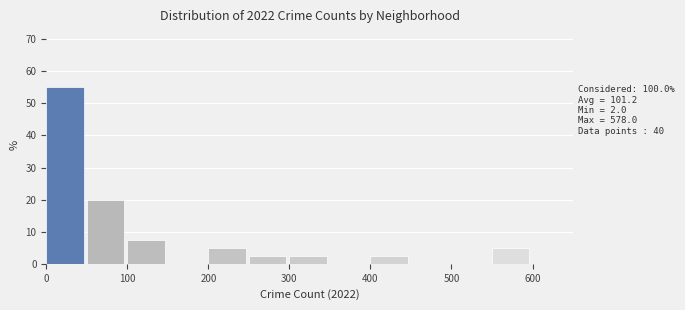

Over which range of the x-axis is the bar tallest?

0 to 50